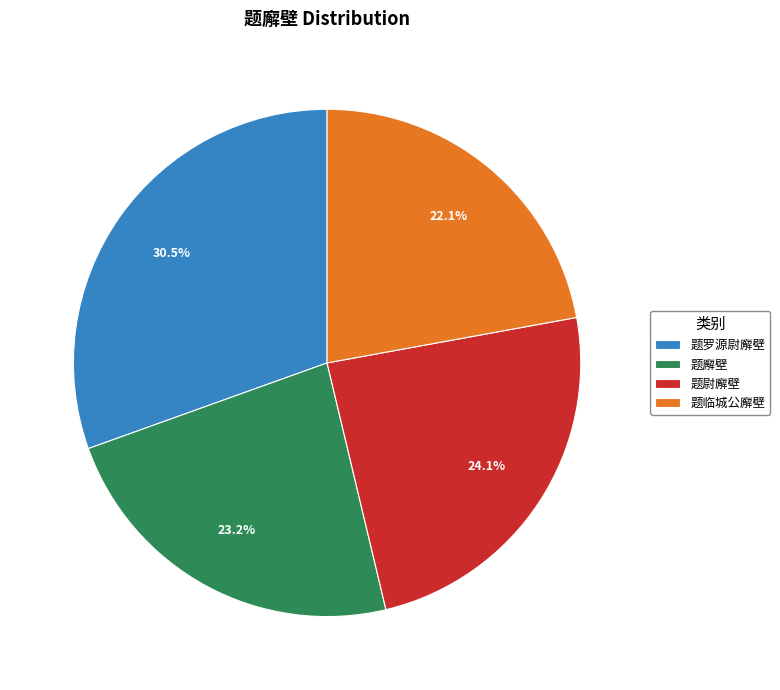

How much of the chart is everything except 题临城公廨壁?

77.9%